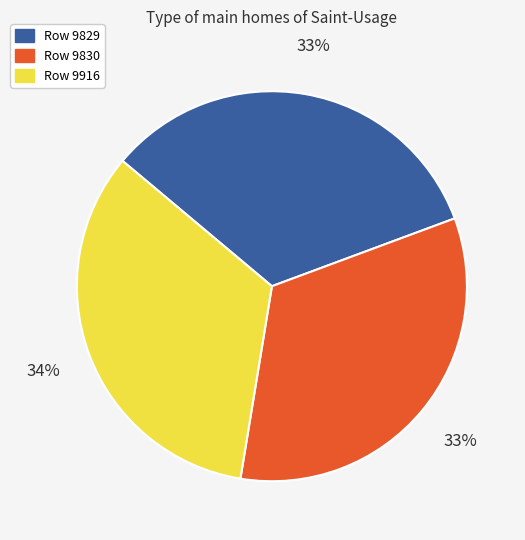

How many slices are in this pie chart?

3